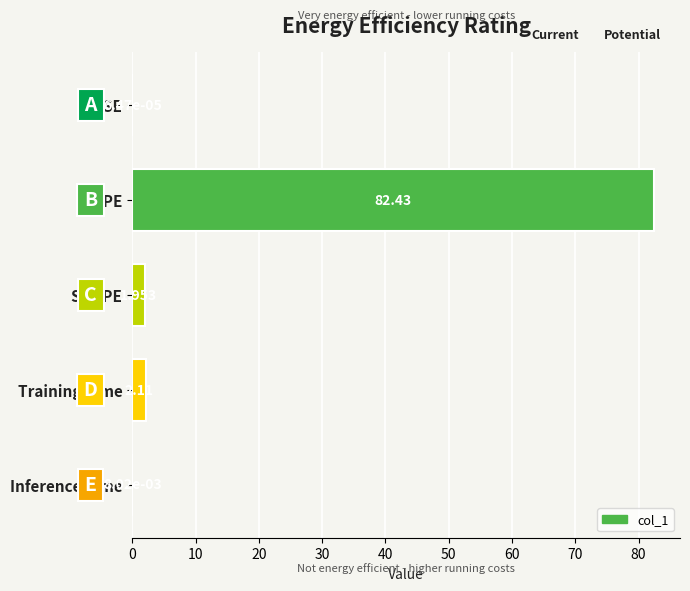

At which label is the value closest to 41?

Training Time